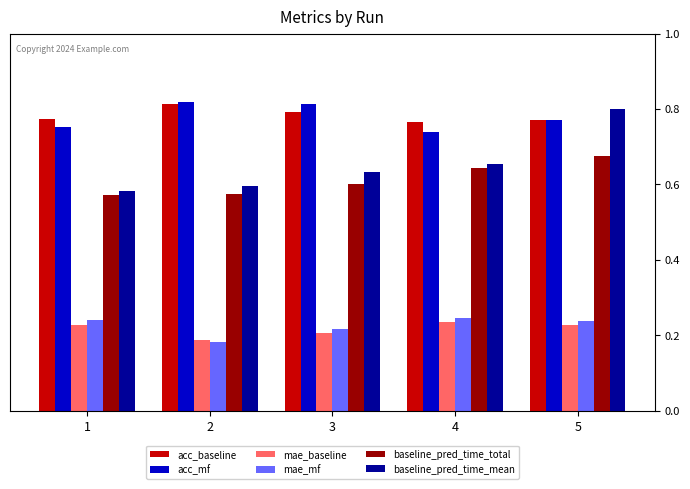

Count the number of data series in this chart.

6